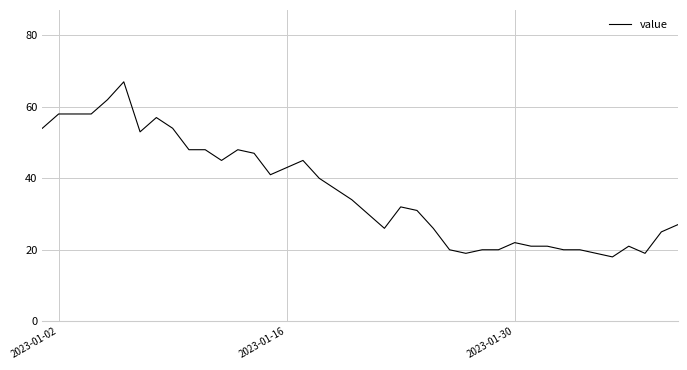

What is the smallest value displayed?

18